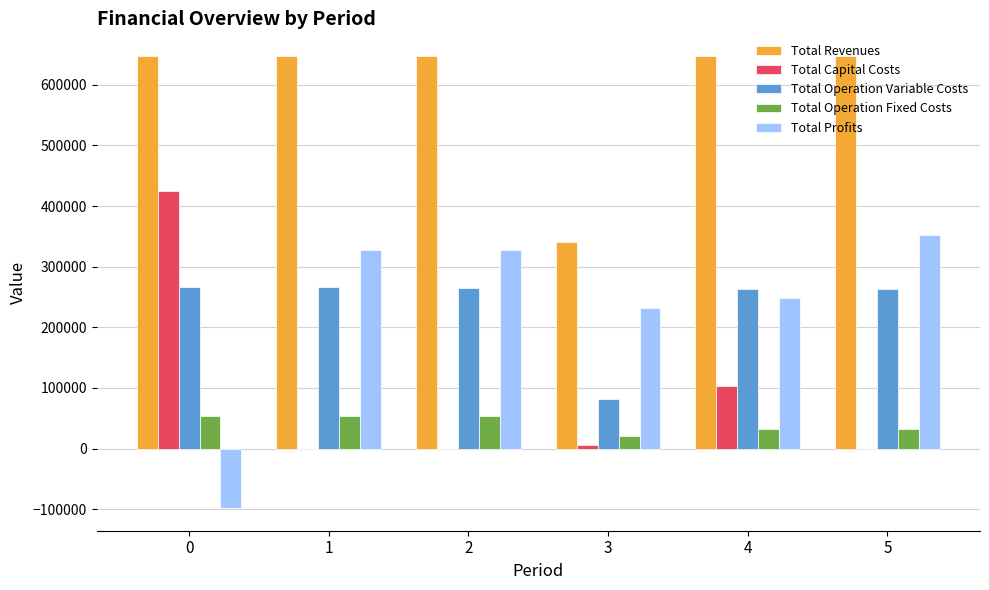

How many values in the Total Profits series exceed 326969?

3